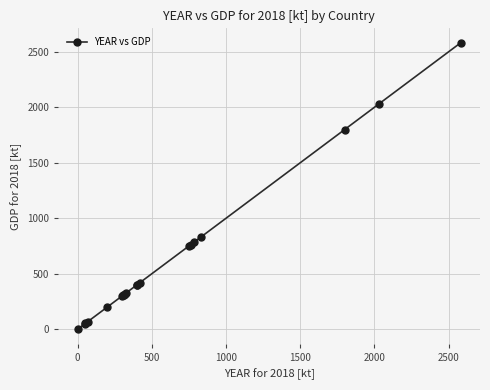

What is the difference between the second highest and minimum values?

2028.2